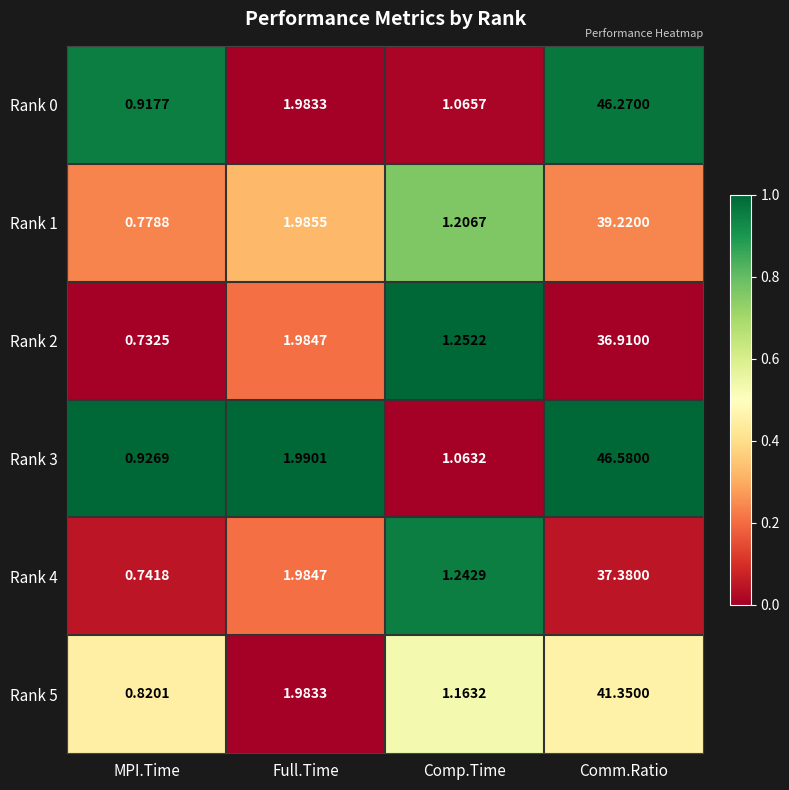

List the labels in order of Rank 4 value, smallest first.

MPI.Time, Comp.Time, Full.Time, Comm.Ratio